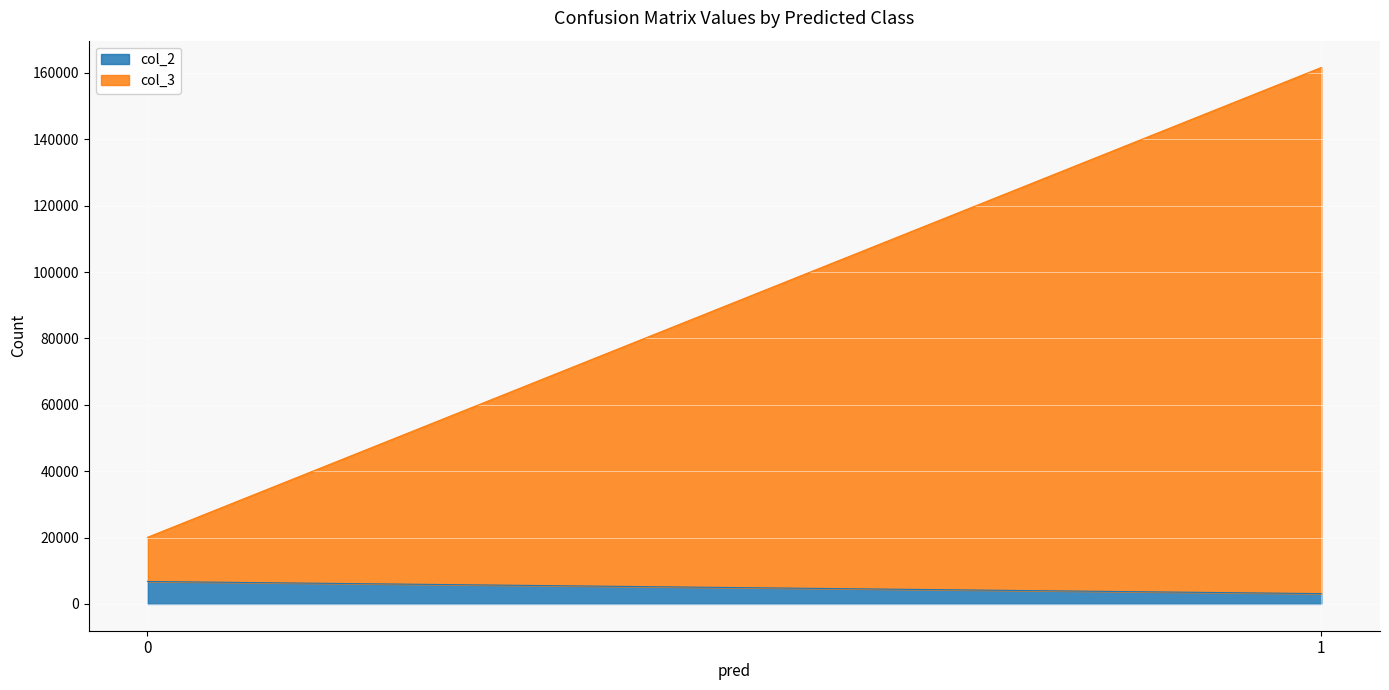

The col_3 series shows 208838 at 1. True or false?

False